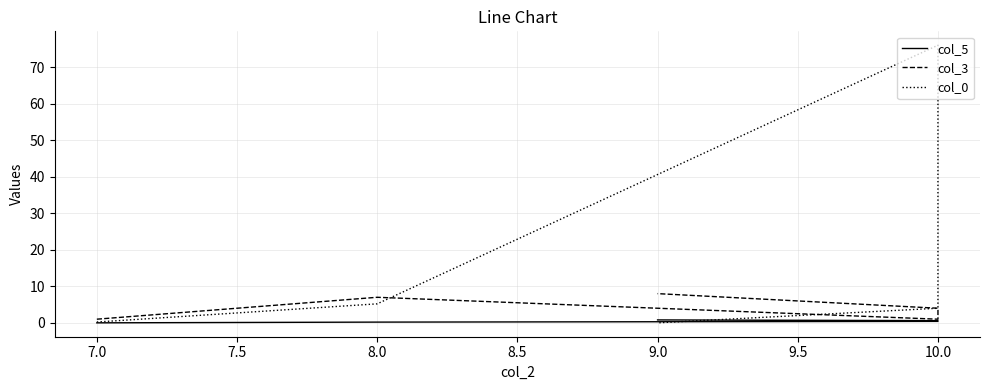

What is the value of the col_0 point at the 3rd from the left?

76.0